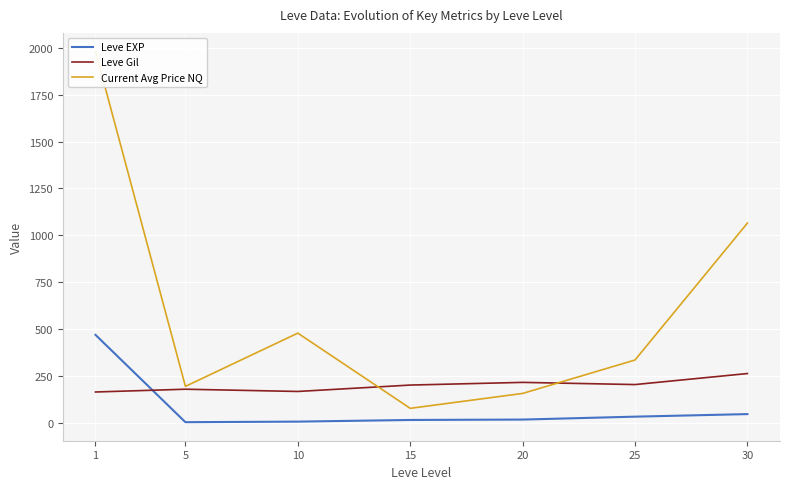

Reading right to left, list all the values displayed in this chart.

Leve EXP: 30=45.5	25=31.8	20=16.3	15=14.2	10=5.3	5=2.3	1=468.5
Leve Gil: 30=262.0	25=203.2	20=214.8	15=200.5	10=166.3	5=178.3	1=163.5
Current Avg Price NQ: 30=1065.1	25=334.3	20=155.8	15=76.3	10=477.8	5=193.5	1=1981.6